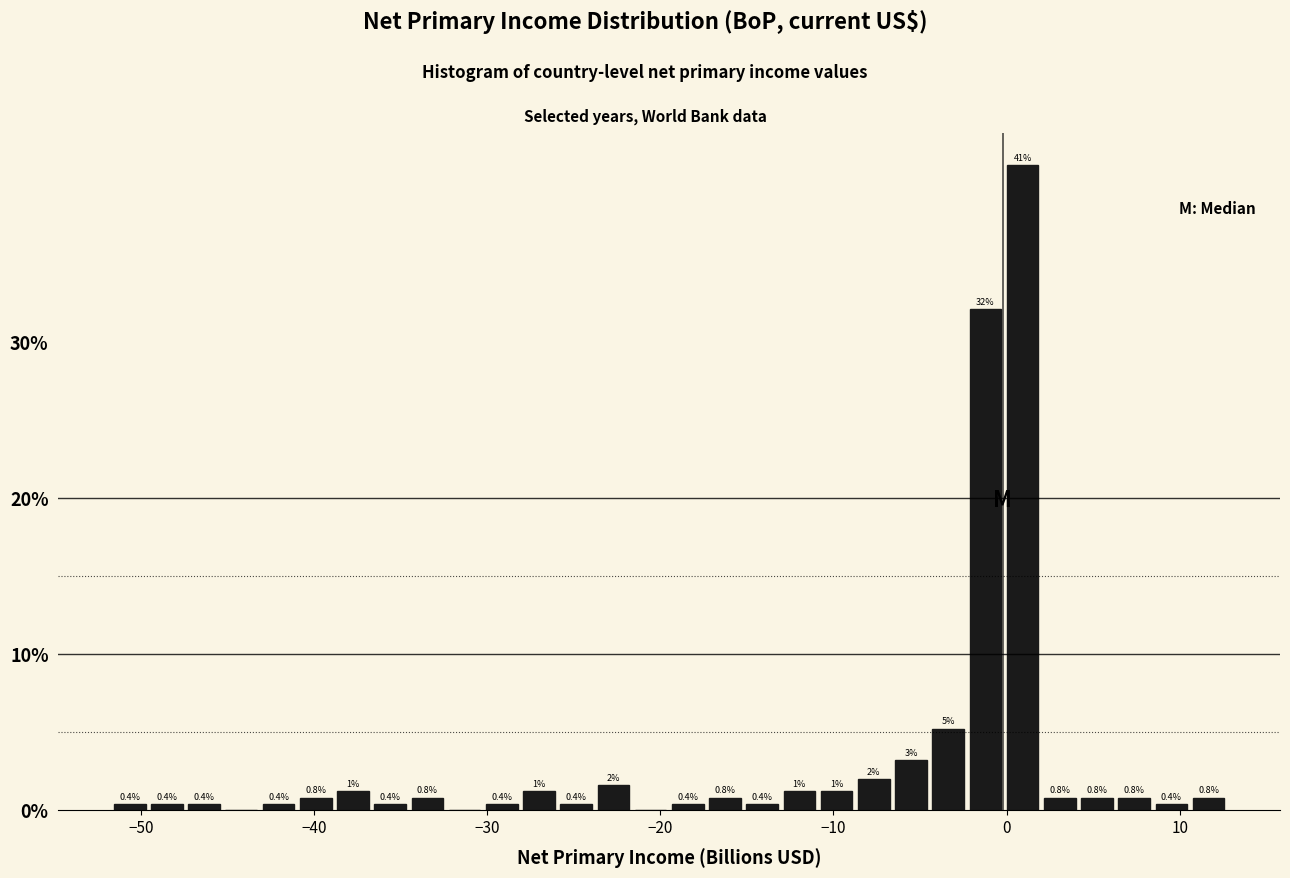

Read against the x-axis, roughly where is the centre of the tallest bar?

1